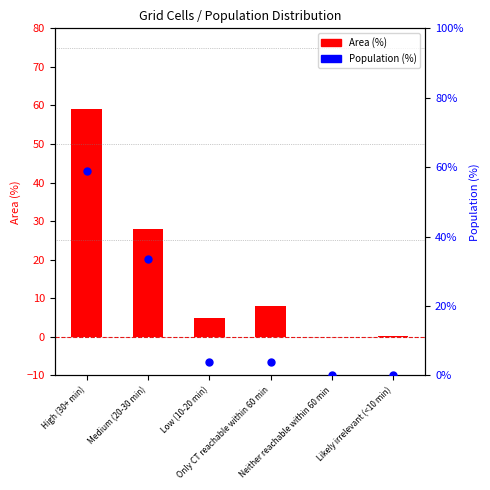

Which series reaches the maximum Y coordinate?

Area (%)